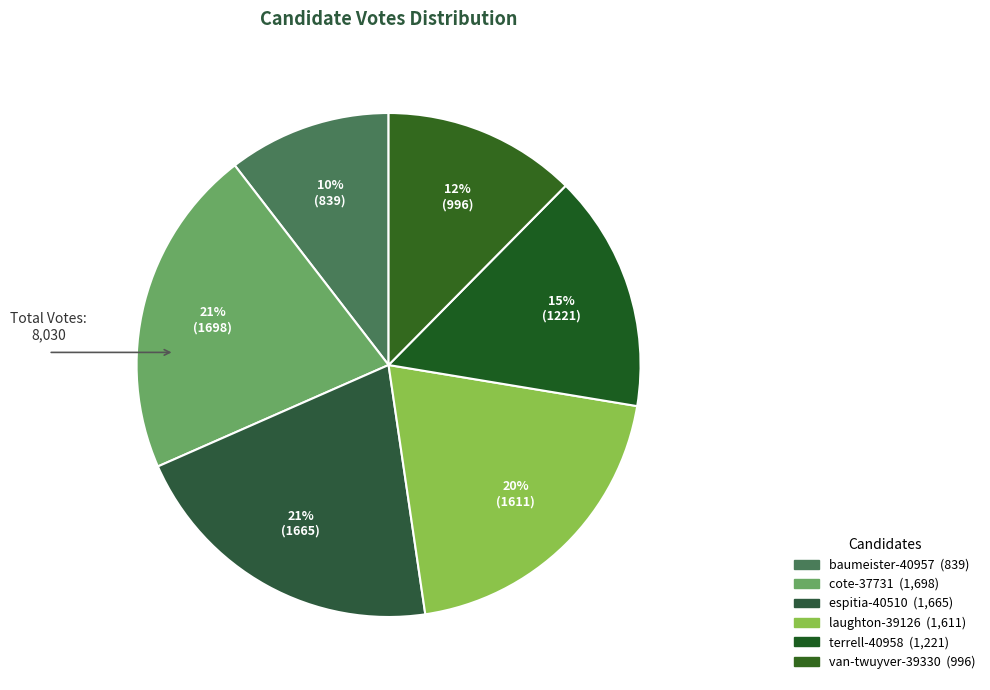

To the nearest percent, what is the average slice percentage?

17%